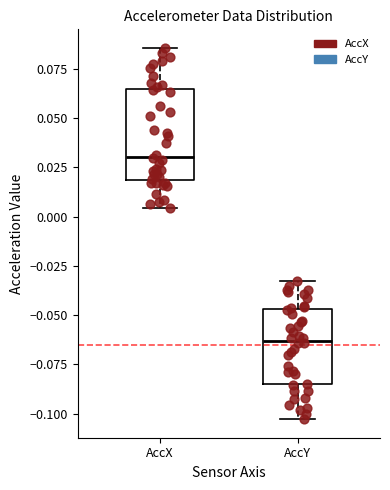

Reading left to right, transcribe this box plot: for each box, give where its median line is, the range the box spans, and where its two whiskers end, as read against the y-axis. The values are not printed on the chart, so give them approximately, as read against the axis.

AccX: median 0.030, box 0.020 to 0.065, whiskers 0.005 to 0.085
AccY: median -0.065, box -0.085 to -0.045, whiskers -0.105 to -0.035